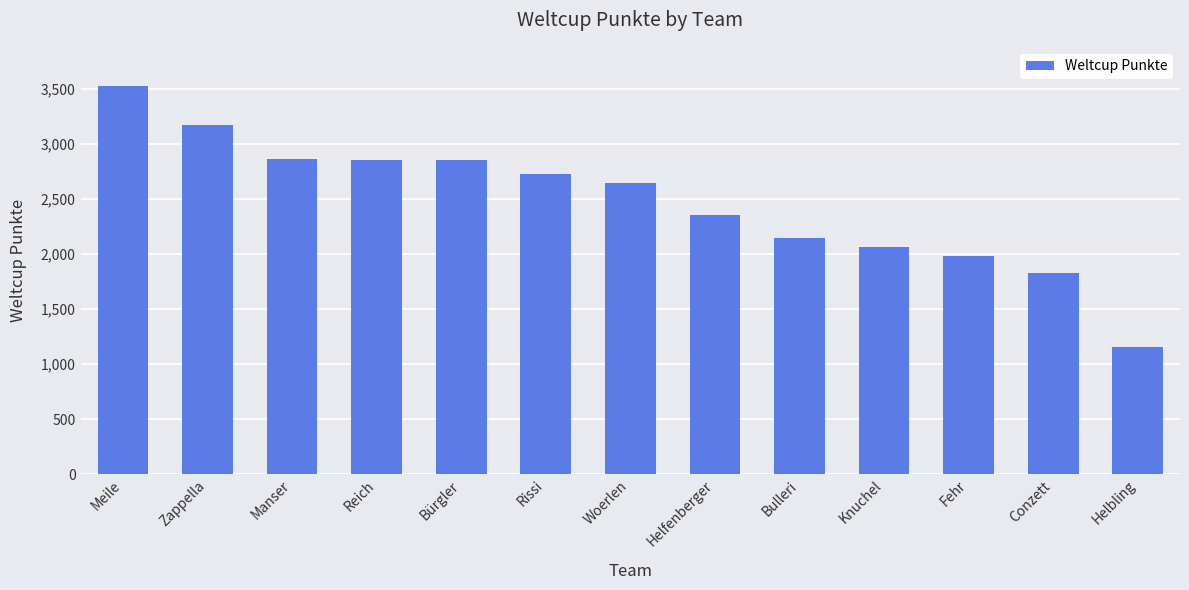

What is the smallest value displayed?

1158